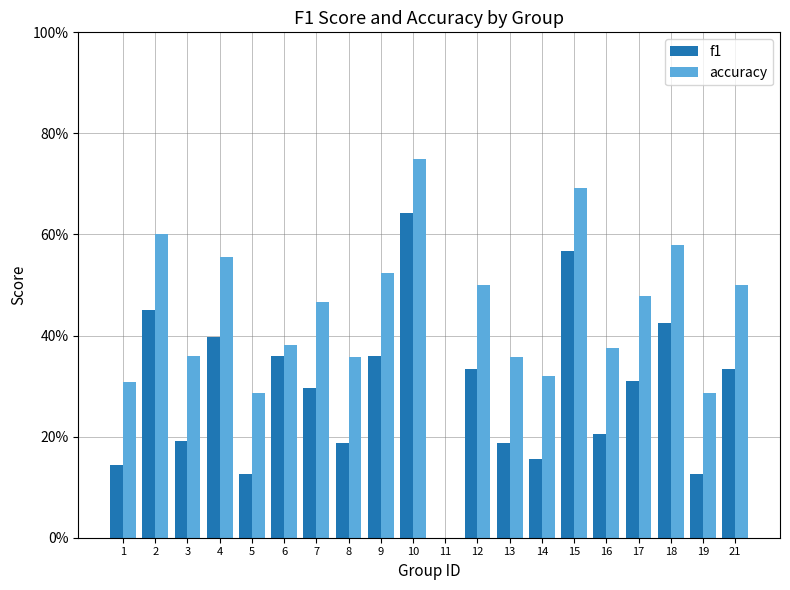

True or false: accuracy has a value of 0.2 at 18.

False